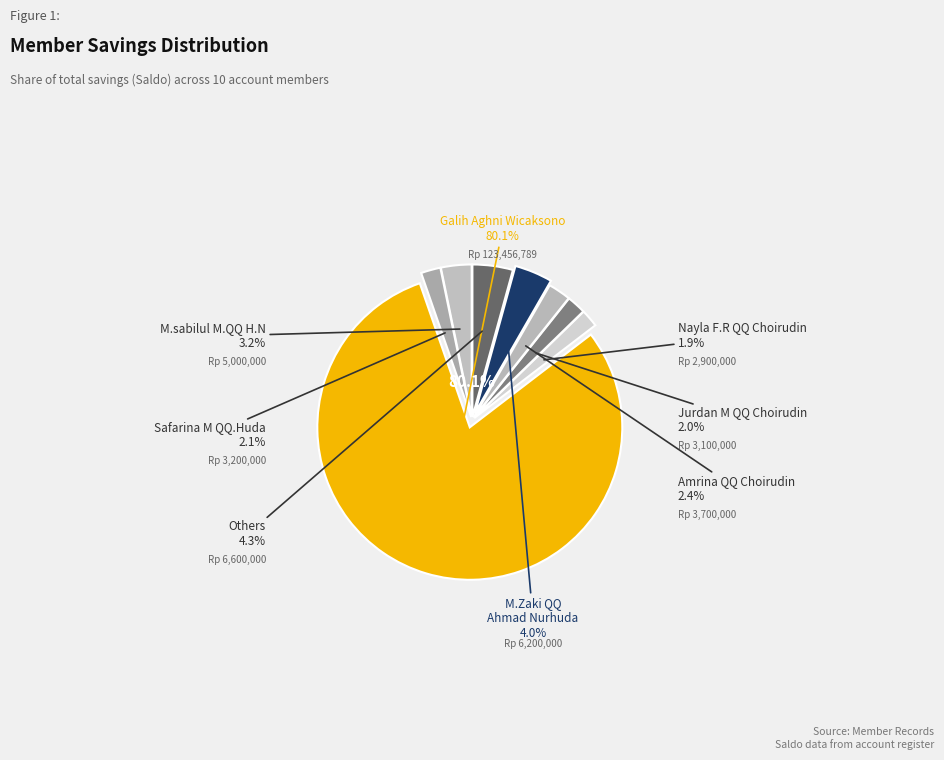

What is the total percentage of M.sabilul M.QQ H.N and Safarina M QQ.Huda?

5.3%